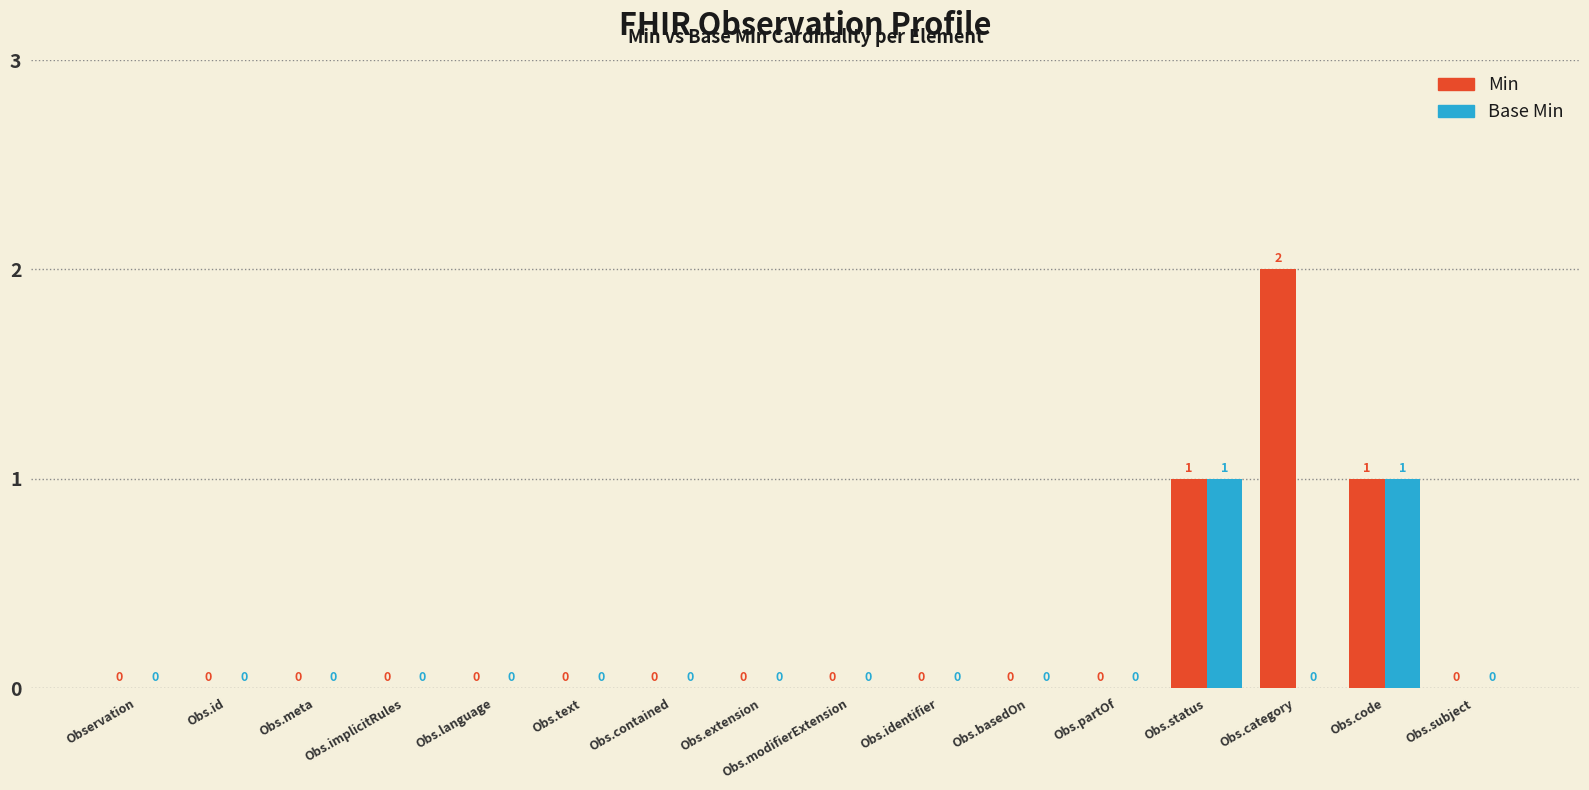

Reading right to left, what are all the values shown in this chart?

Min: 0	1	2	1	0	0	0	0	0	0	0	0	0	0	0	0
Base Min: 0	1	0	1	0	0	0	0	0	0	0	0	0	0	0	0